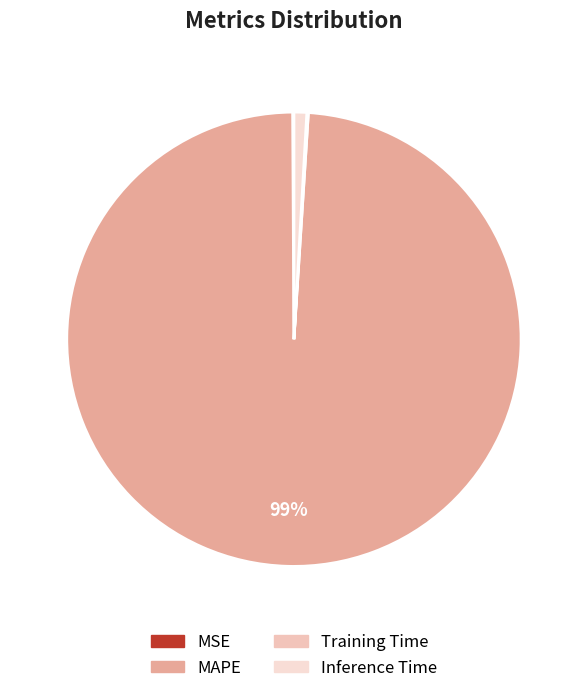

To the nearest percent, what is the difference between the MAPE and Inference Time slice percentages?

98%